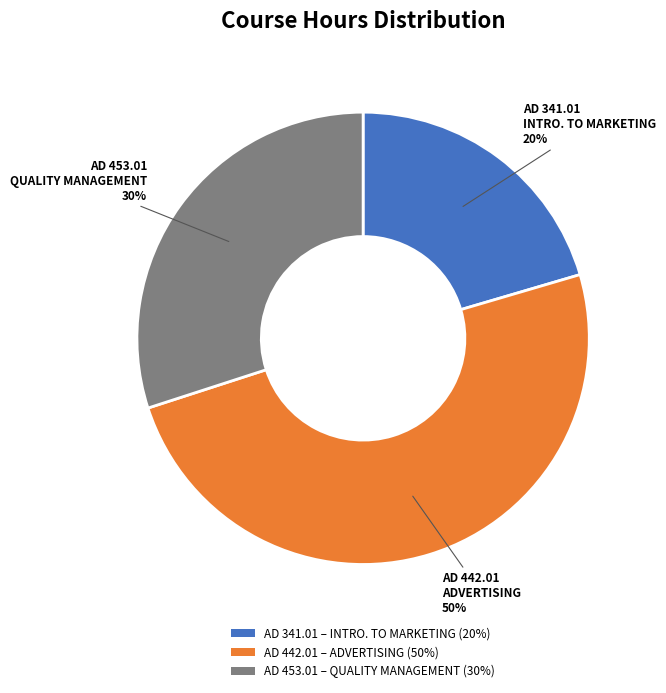

To the nearest percent, what is the combined percentage of AD 442.01 – ADVERTISING (50%) and AD 453.01 – QUALITY MANAGEMENT (30%)?

80%